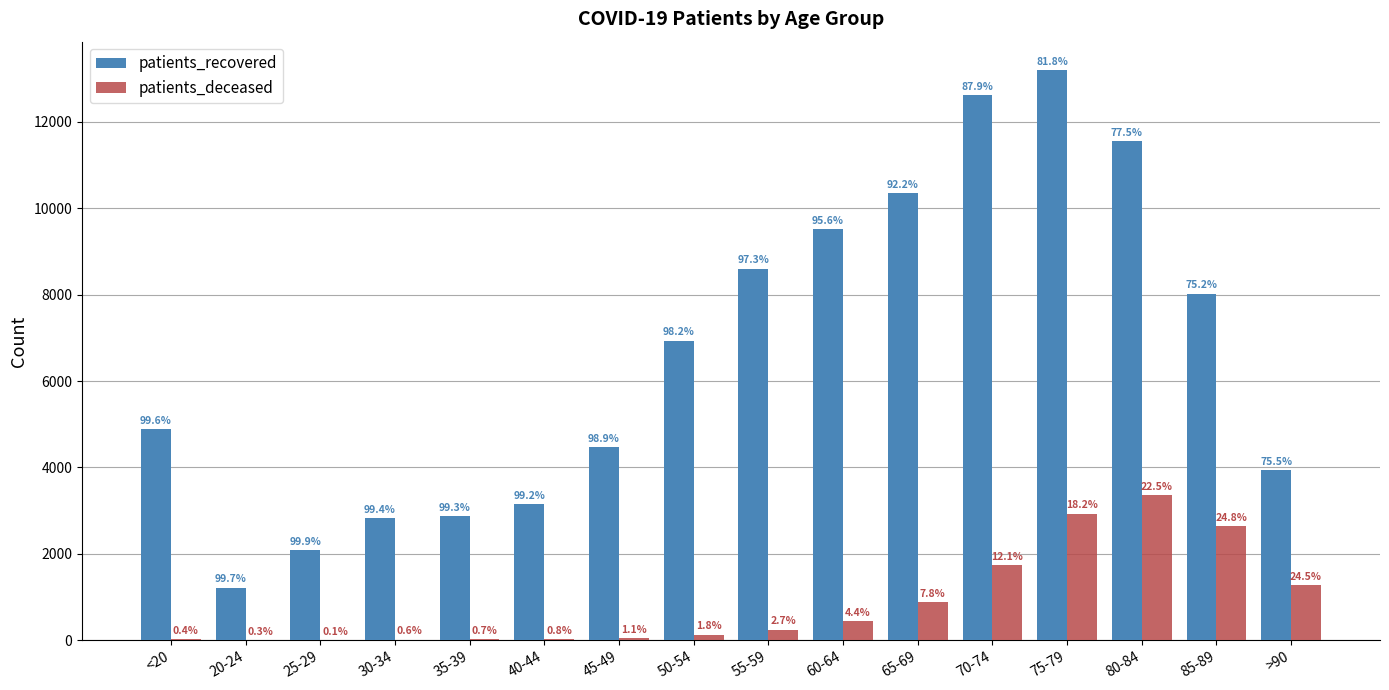

Is the value of patients_recovered at 40-44 greater than the value of patients_deceased at 60-64?

Yes